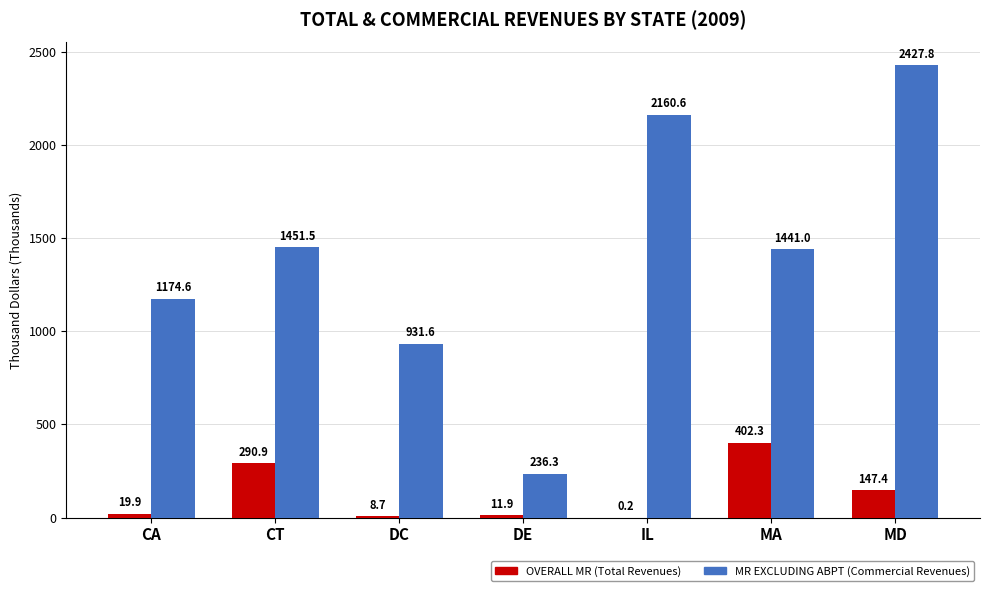

What is the approximate value of OVERALL MR (Total Revenues) at IL?

0.2